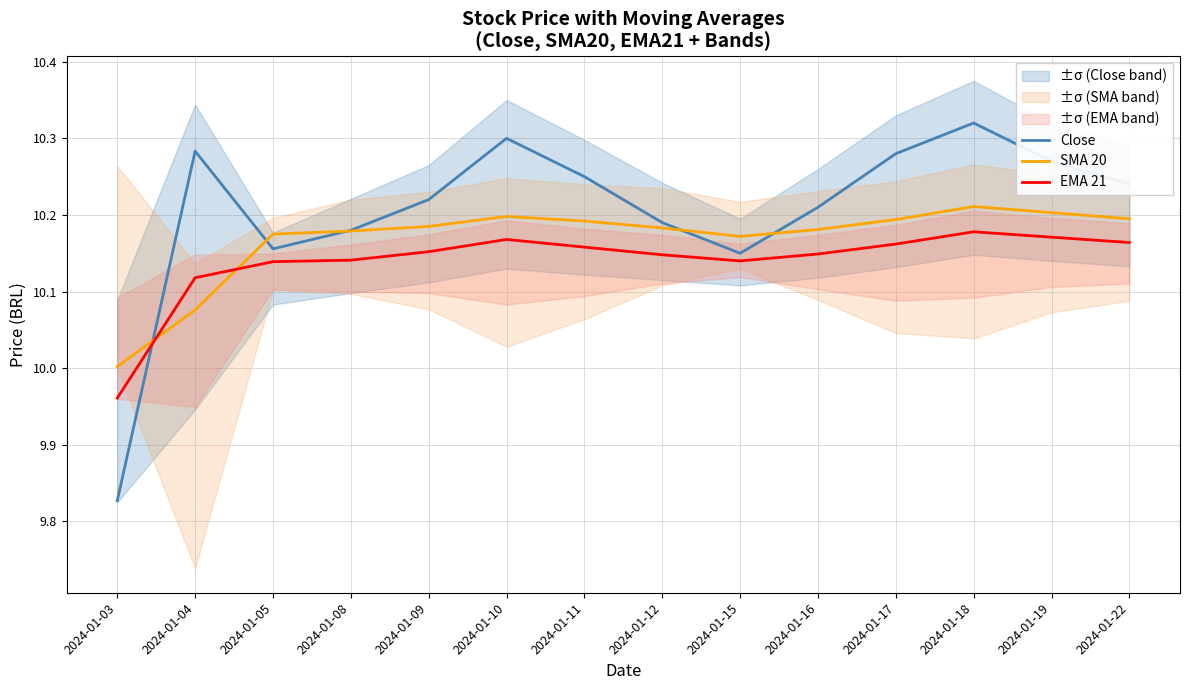

What is the maximum value shown in the chart?

10.3